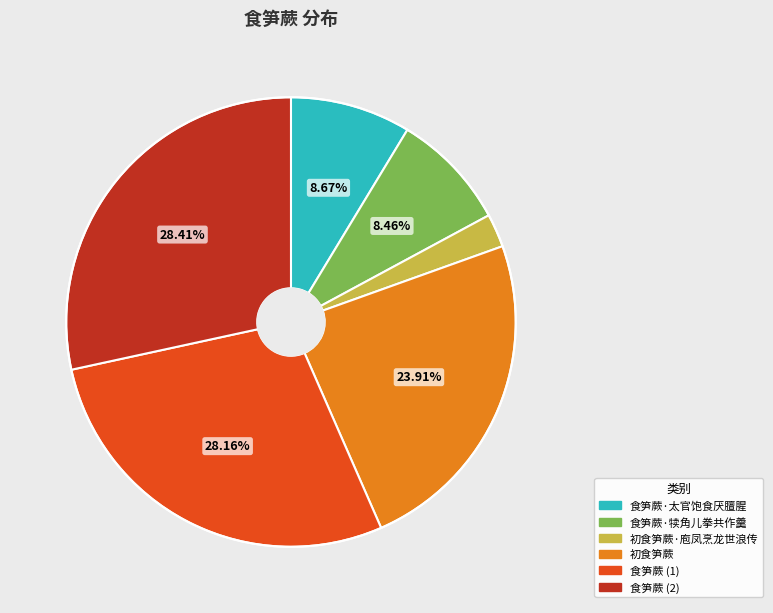

Does any single category account for the majority?

No